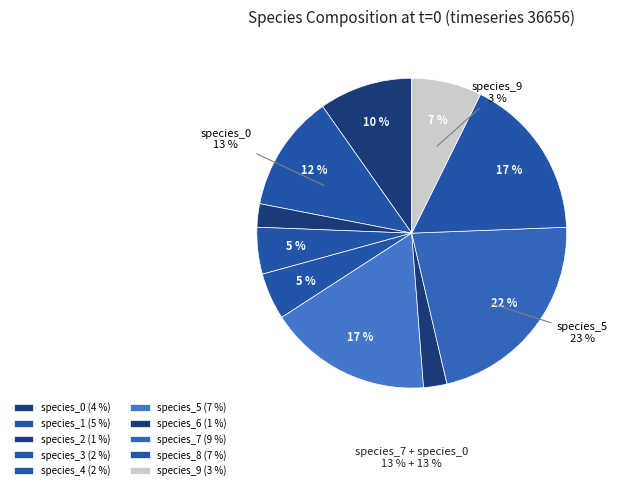

Does any single category account for the majority?

No